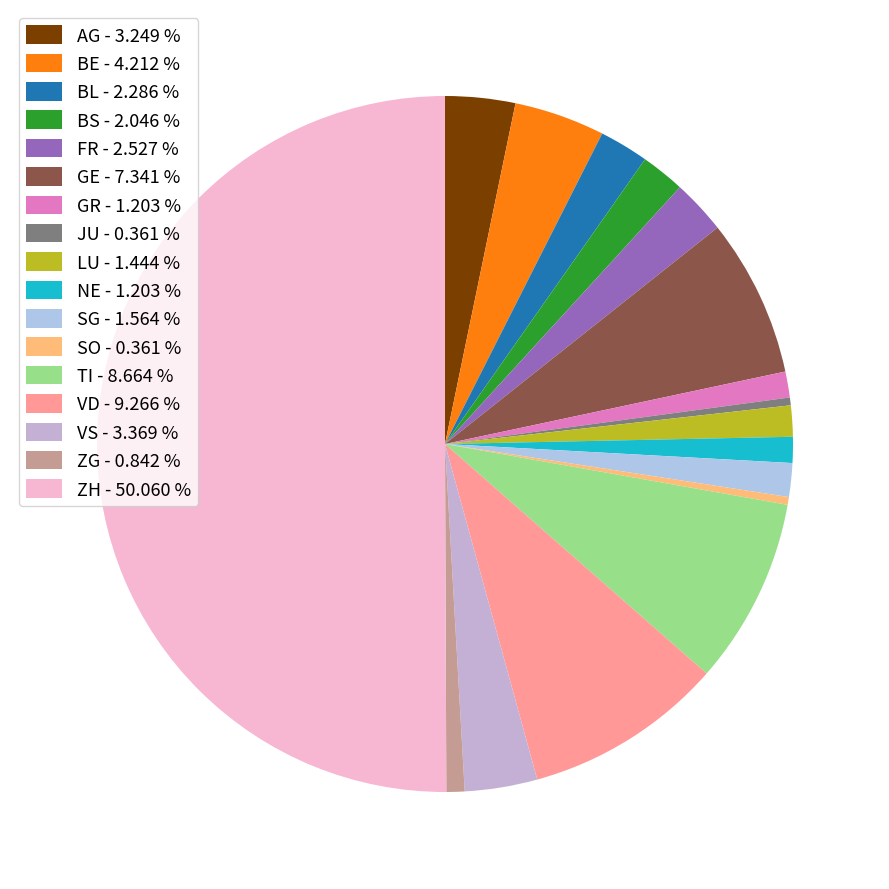

Rank the categories by value from highest to lowest.

ZH, VD, TI, GE, BE, VS, AG, FR, BL, BS, SG, LU, GR, NE, ZG, JU, SO